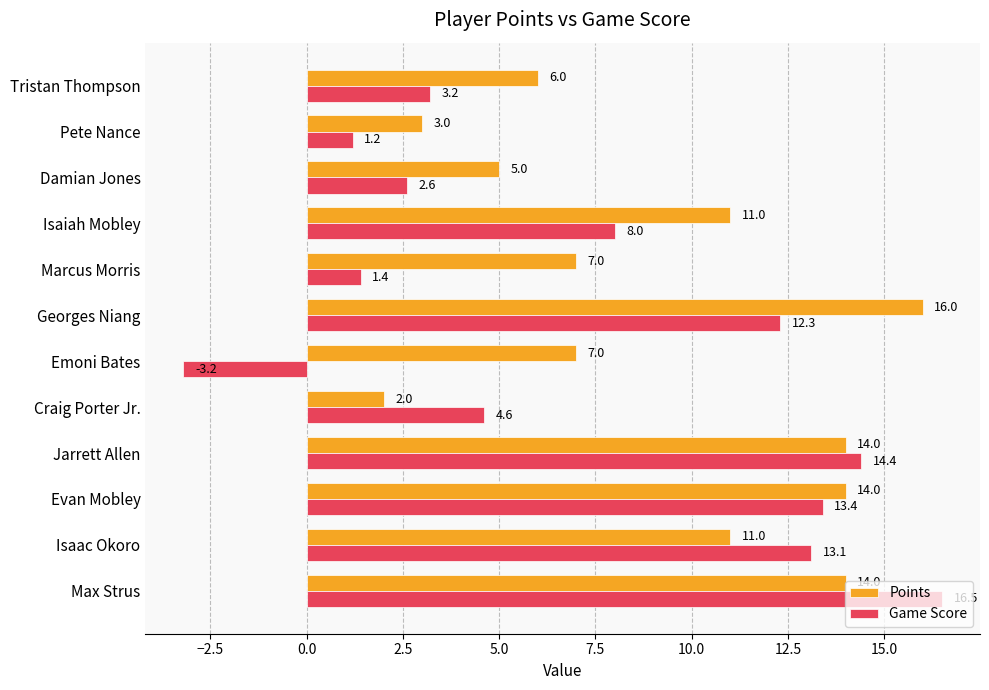

Where is Game Score nearest to the value 6?

Craig Porter Jr.